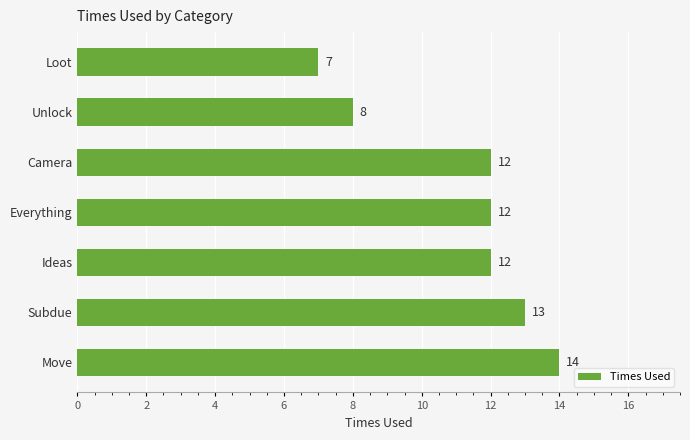

Is it true that the value at Everything is 12?

True